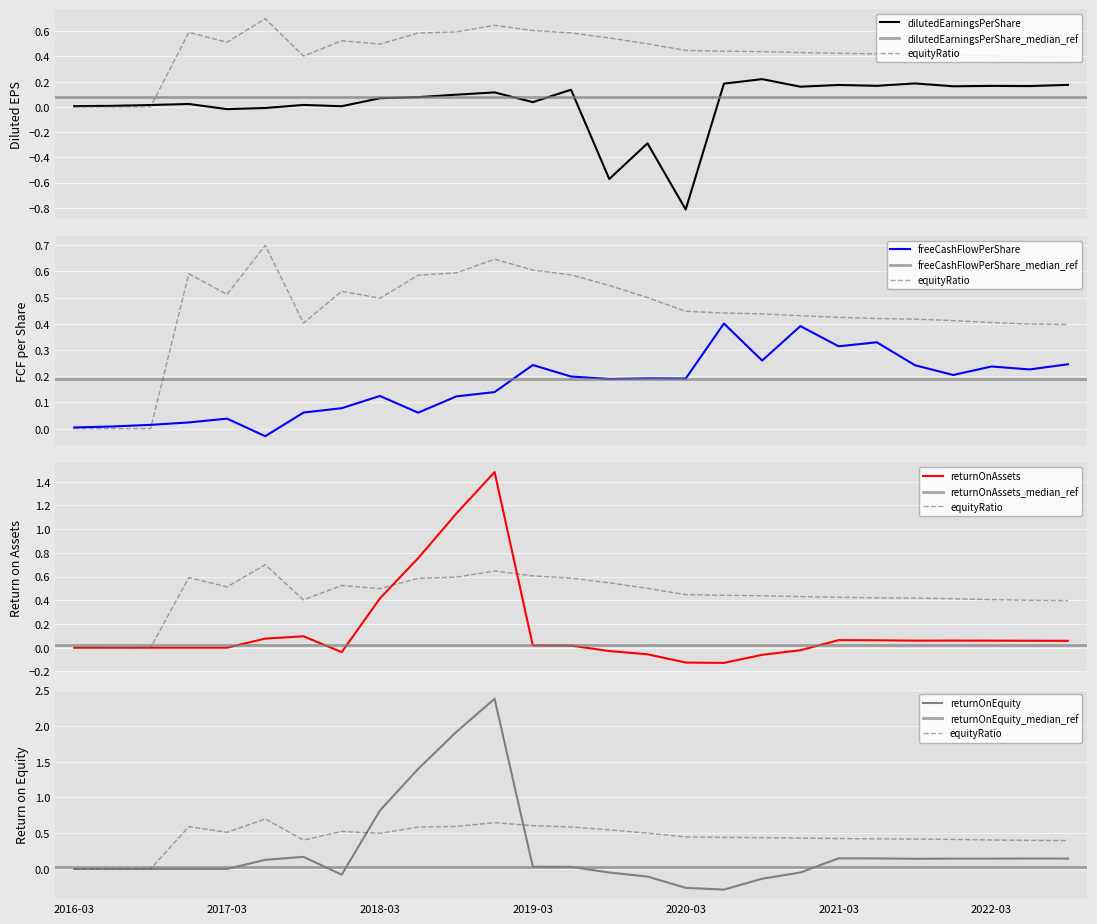

The value of dilutedEarningsPerShare at 2022-03 is 0.2. True or false?

False